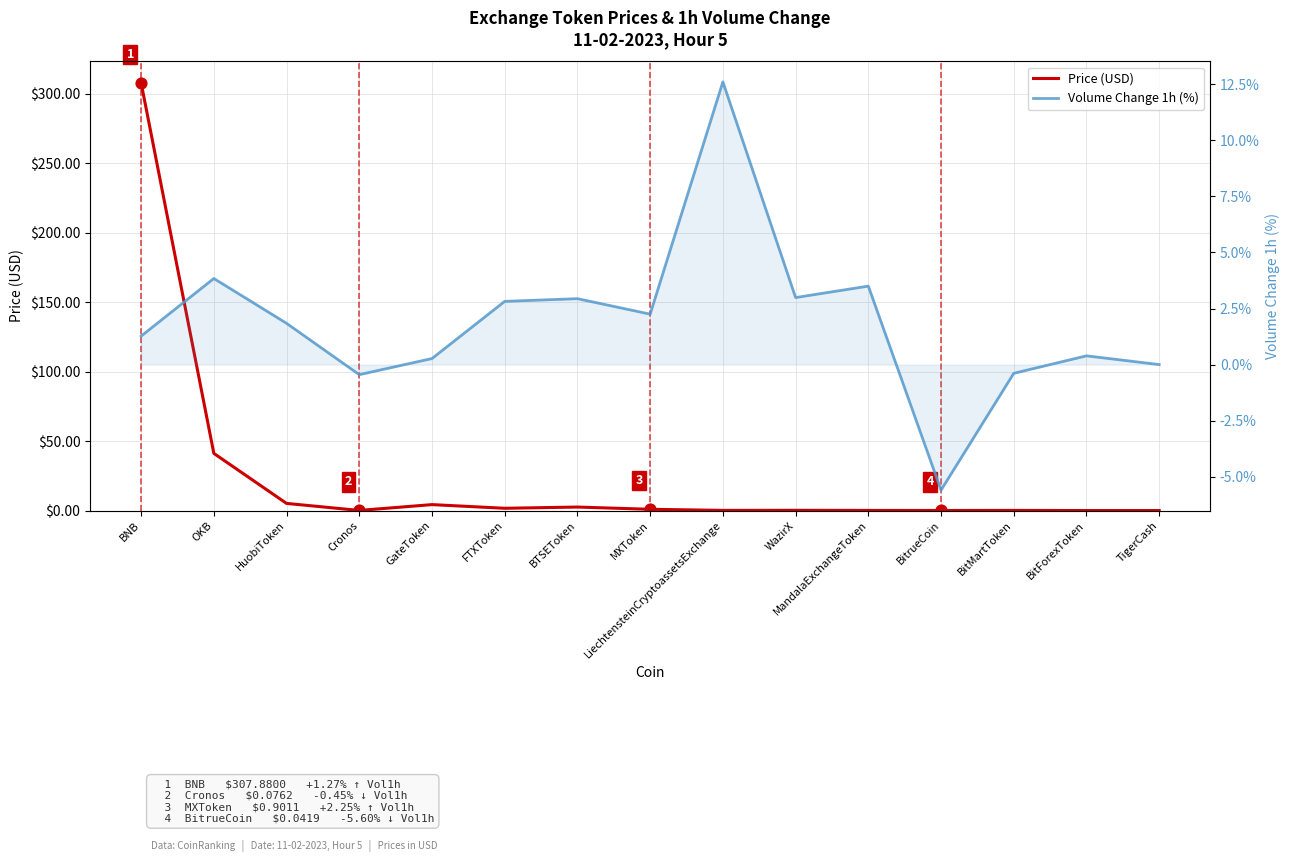

At how many categories does at least one series exceed 297?

1